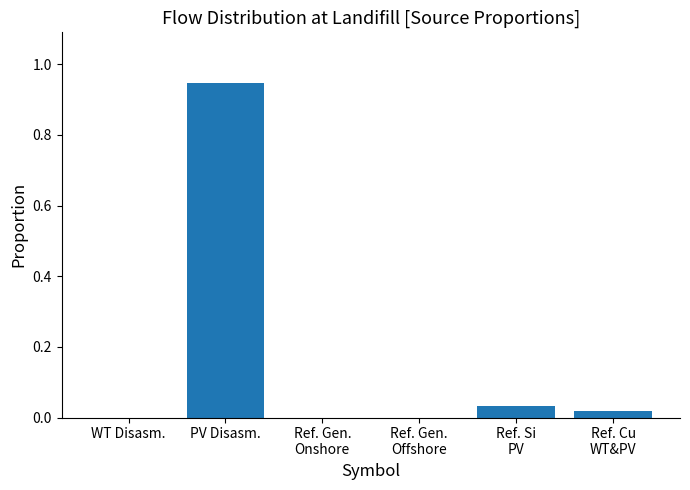

What is the sum of all values?

1.0